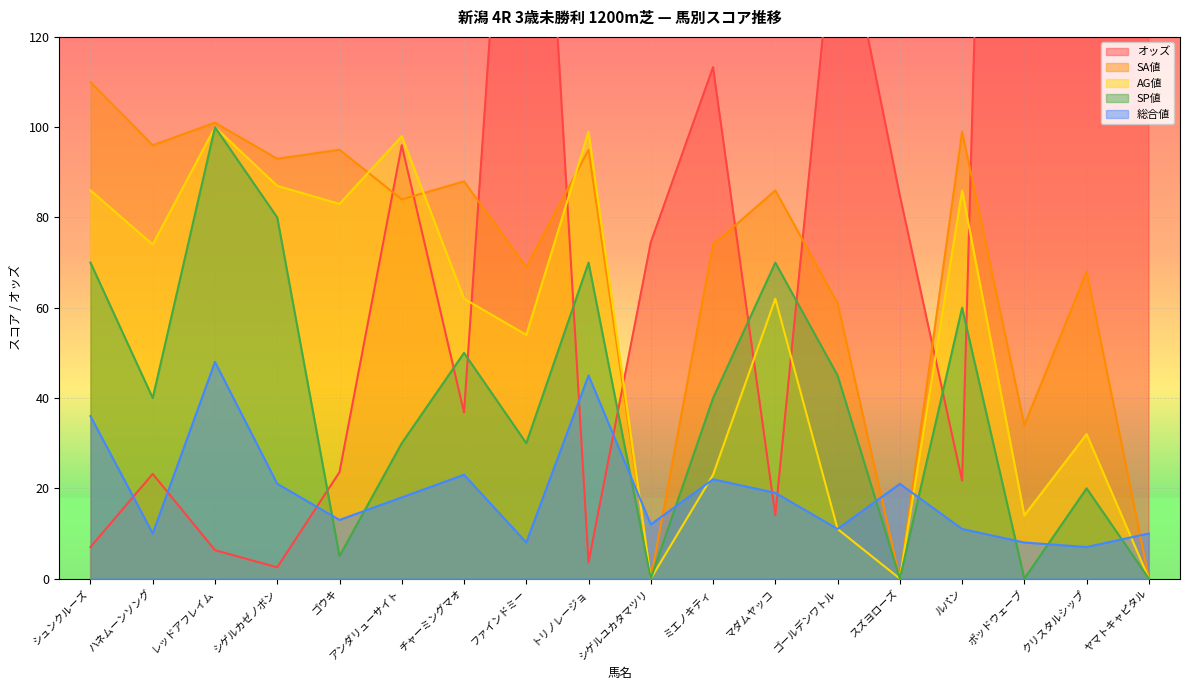

Between which two adjacent categories do オッズ and 総合値 first intersect?

シュンクルーズ and ハネムーンソング